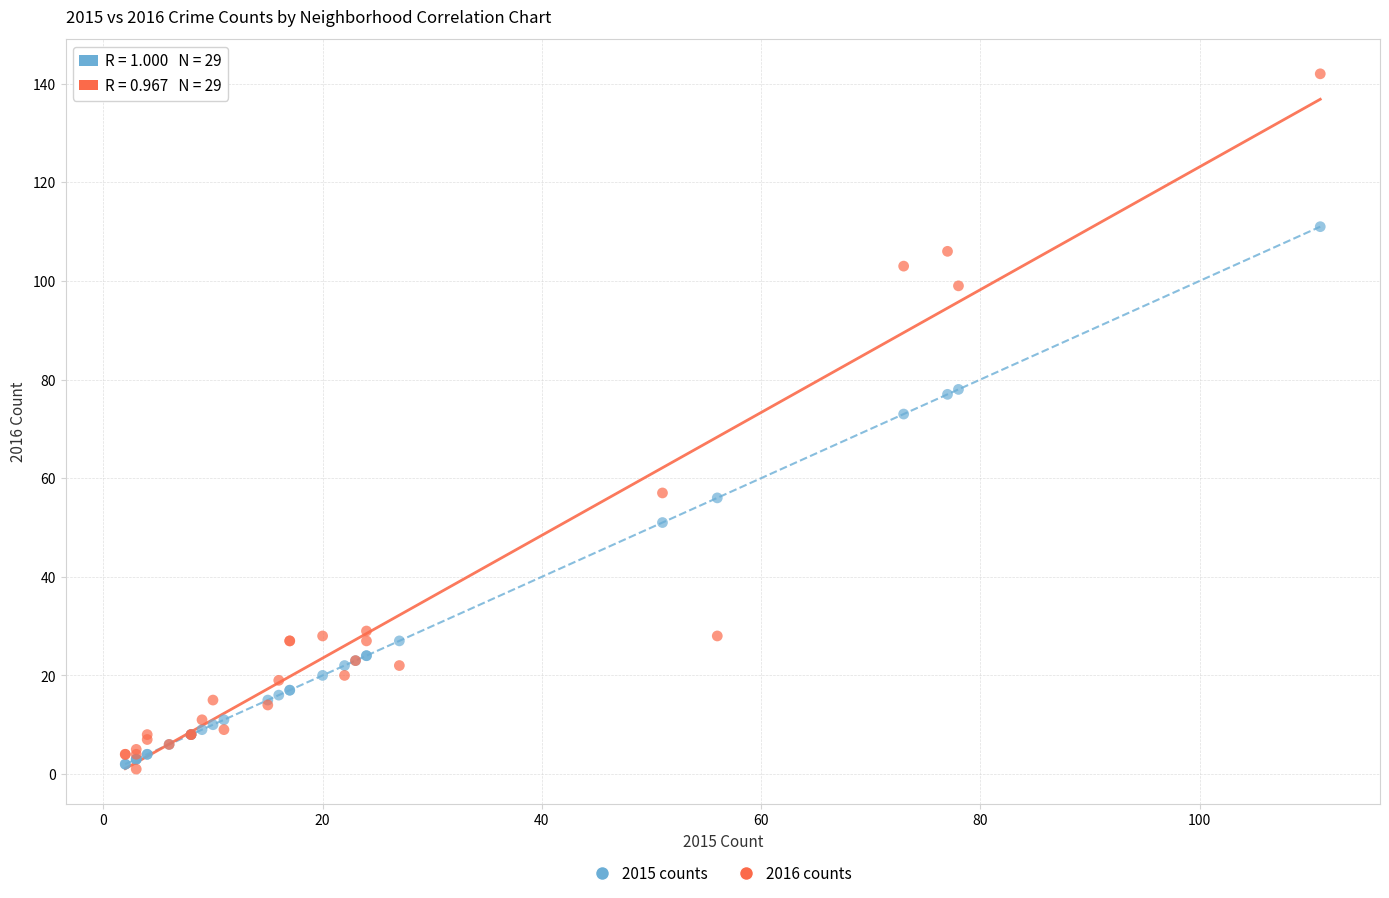

Across all series, what Y value is closest to 71?

73